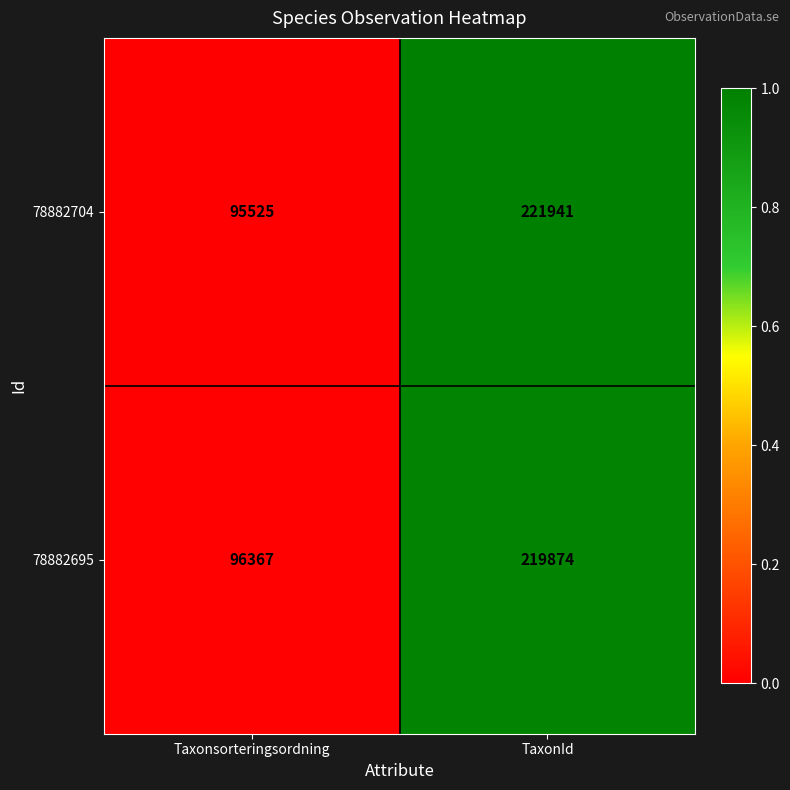

What value does the 78882704 series have at Taxonsorteringsordning?

95525